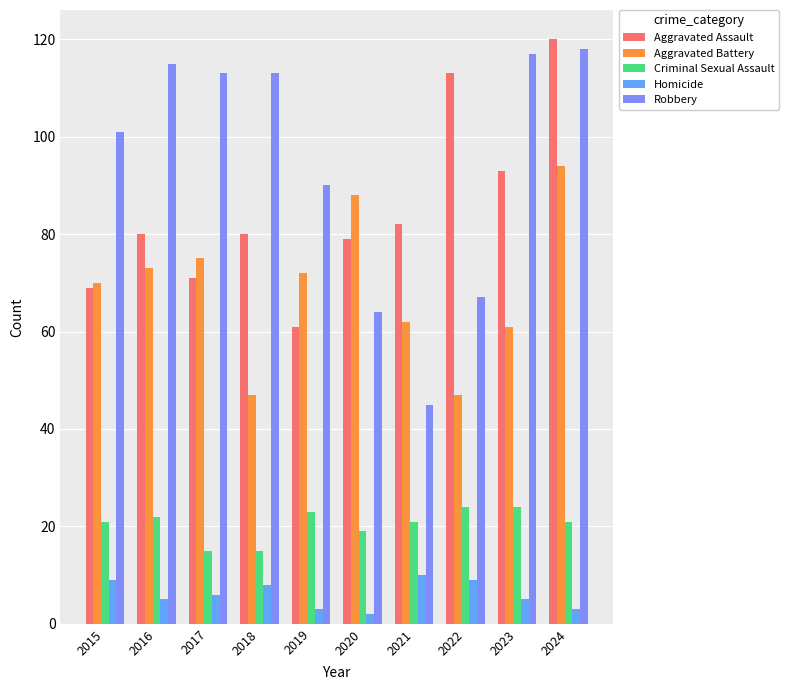

What is the sum of all Homicide values?

60